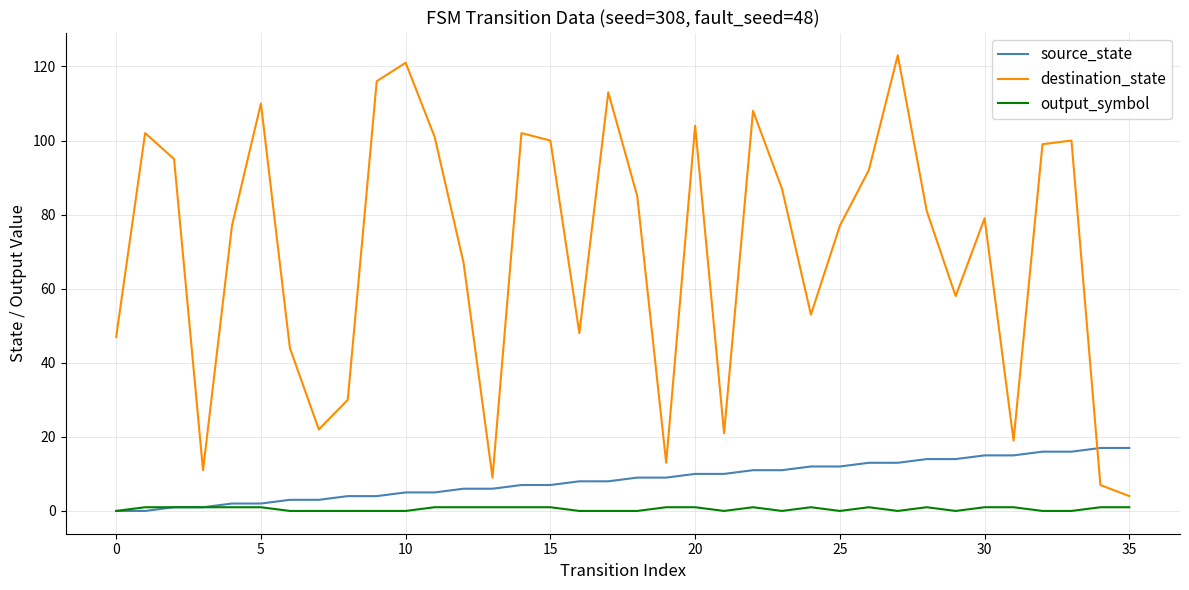

Which series has the largest total across all categories?

destination_state